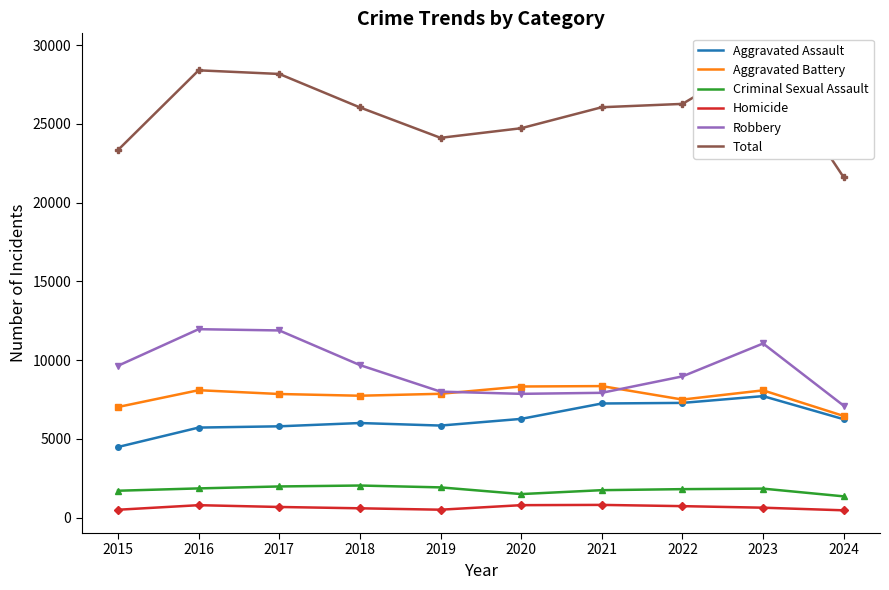

List the labels in order of Homicide value, smallest first.

2024, 2015, 2019, 2018, 2023, 2017, 2022, 2016, 2020, 2021